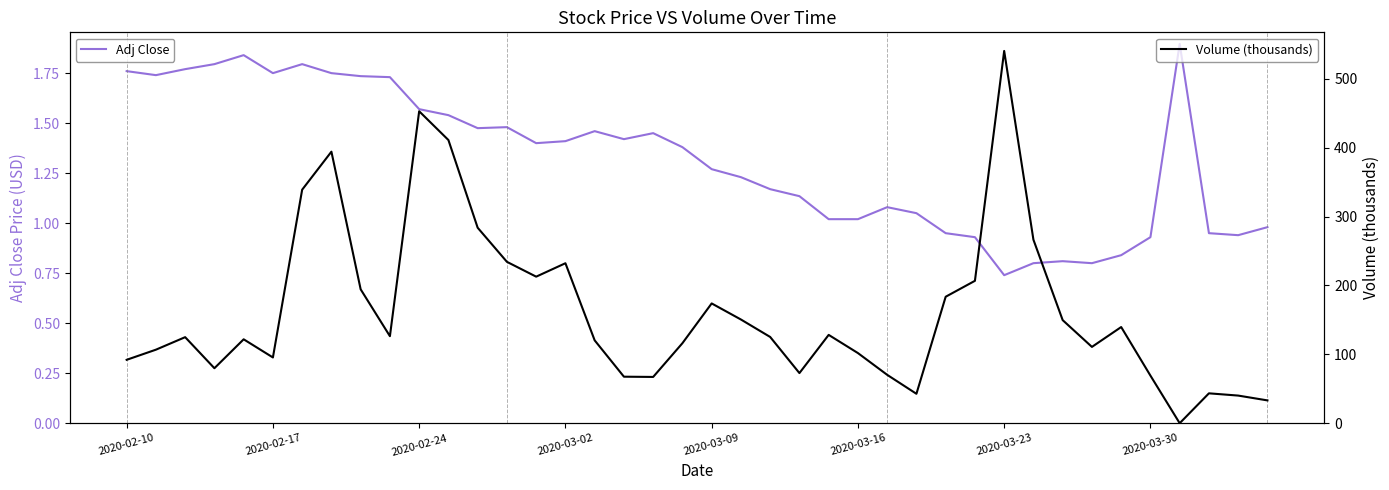

What is the highest value of the Adj Close series?

1.9